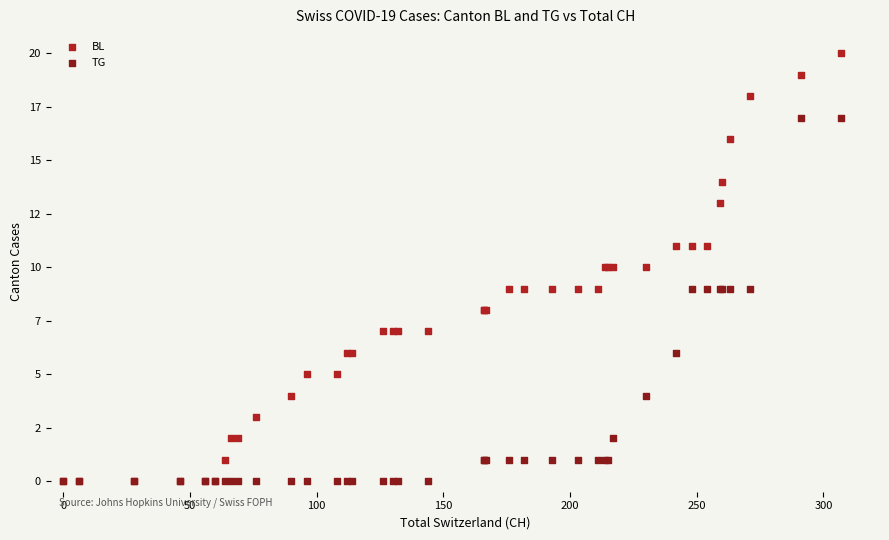

Which series has the largest Y range (max minus min)?

BL